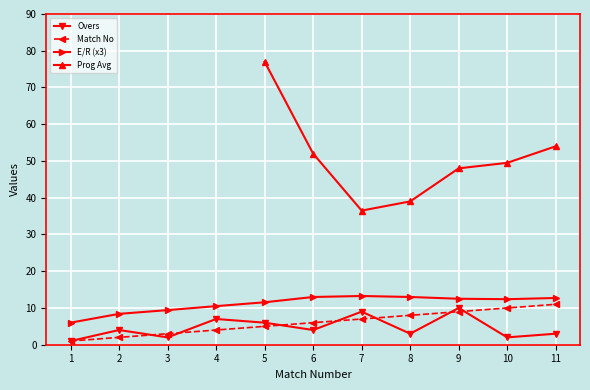

True or false: Overs and E/R (x3) cross at least once.

False